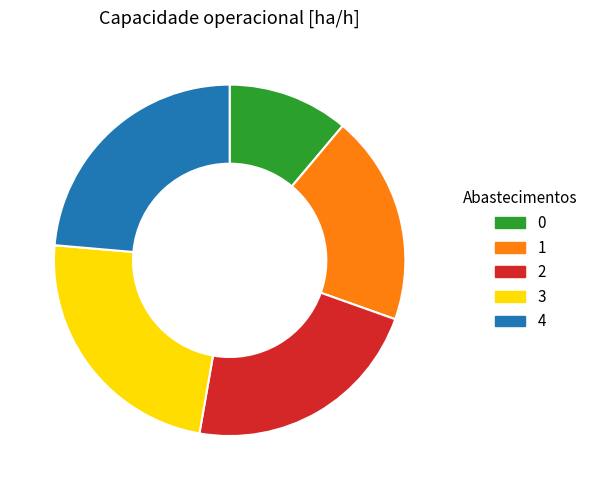

Do 1 and 0 together represent more than half of the pie?

No